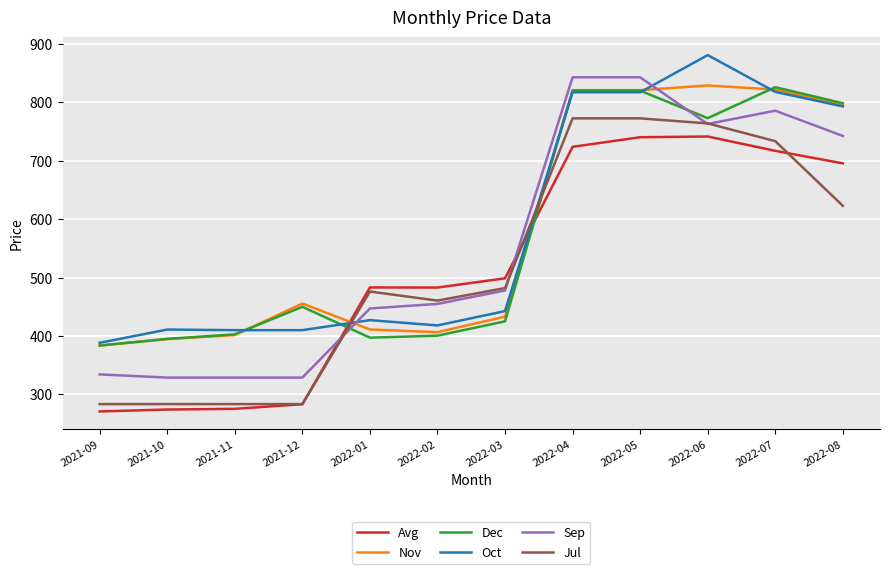

Which category has the highest value across all series?

2022-06